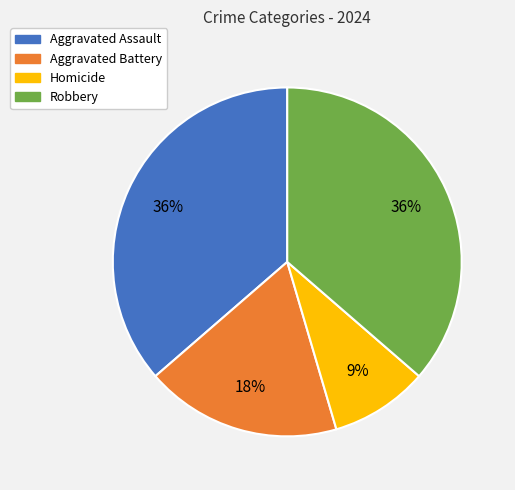

The Aggravated Assault slice represents 29% of the pie. True or false?

False